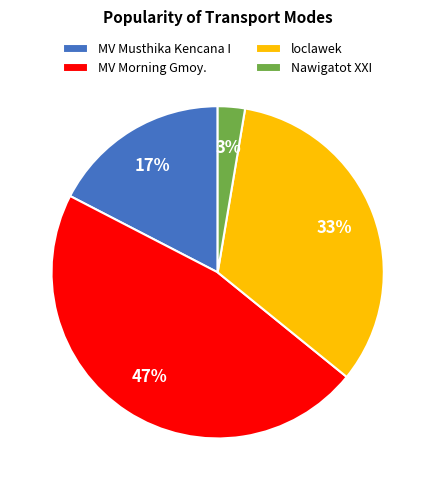

To the nearest percent, what percentage of the pie is MV Musthika Kencana I?

17%